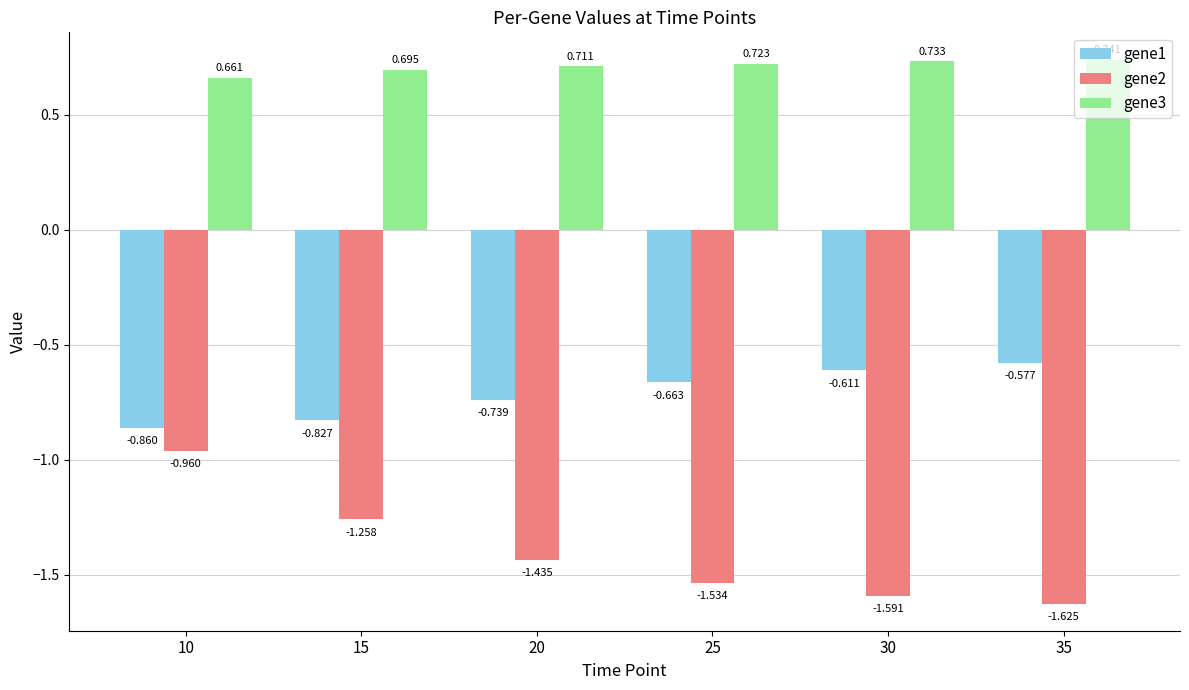

Is the value of gene3 at 20 greater than the value of gene2 at 10?

Yes